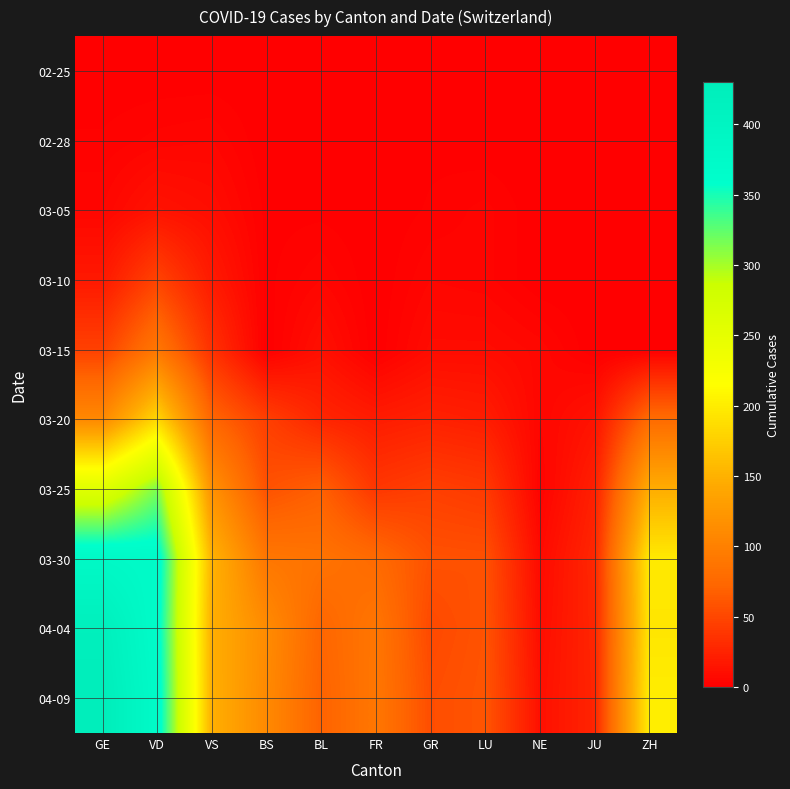

Reading left to right, transcribe all the data shown in this chart.

02-25: GE=0	VD=0	VS=0	BS=0	BL=0	FR=0	GR=0	LU=0	NE=0	JU=0	ZH=0
02-28: GE=2	VD=4	VS=5	BS=0	BL=0	FR=0	GR=1	LU=0	NE=0	JU=0	ZH=0
03-05: GE=5	VD=14	VS=10	BS=1	BL=1	FR=0	GR=2	LU=4	NE=0	JU=0	ZH=0
03-10: GE=18	VD=48	VS=19	BS=1	BL=5	FR=0	GR=5	LU=4	NE=0	JU=0	ZH=0
03-15: GE=46	VD=90	VS=35	BS=0	BL=12	FR=0	GR=9	LU=9	NE=6	JU=0	ZH=0
03-20: GE=109	VD=182	VS=73	BS=45	BL=27	FR=20	GR=24	LU=21	NE=5	JU=14	ZH=78
03-25: GE=258	VD=314	VS=118	BS=58	BL=68	FR=39	GR=45	LU=41	NE=3	JU=23	ZH=146
03-30: GE=382	VD=374	VS=152	BS=90	BL=86	FR=77	GR=58	LU=57	NE=8	JU=28	ZH=197
04-04: GE=421	VD=370	VS=148	BS=112	BL=73	FR=89	GR=52	LU=59	NE=10	JU=27	ZH=194
04-09: GE=430	VD=375	VS=149	BS=110	BL=70	FR=90	GR=55	LU=60	NE=12	JU=26	ZH=200